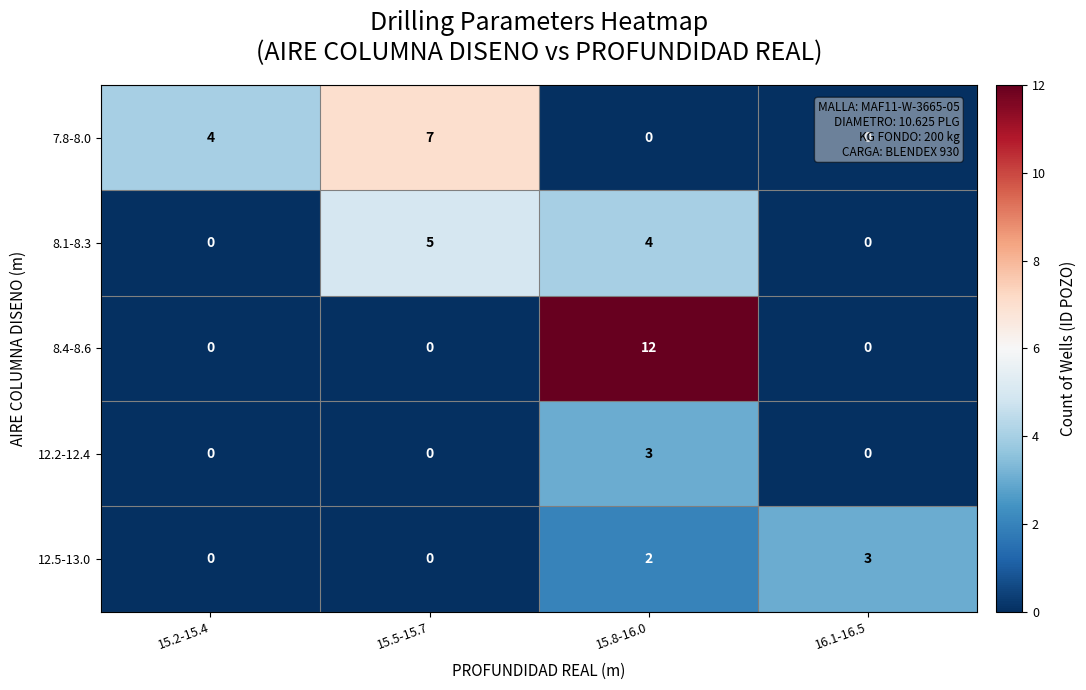

What is the average value of the 7.8-8.0 series?

3